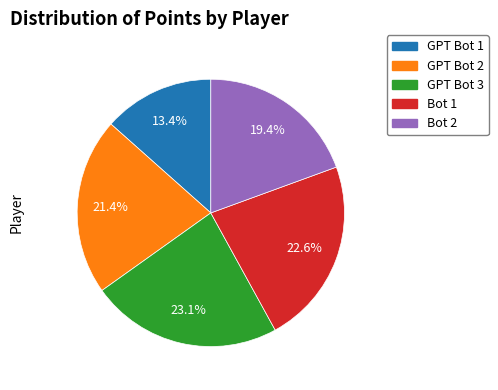

Which slice is the largest?

GPT Bot 3